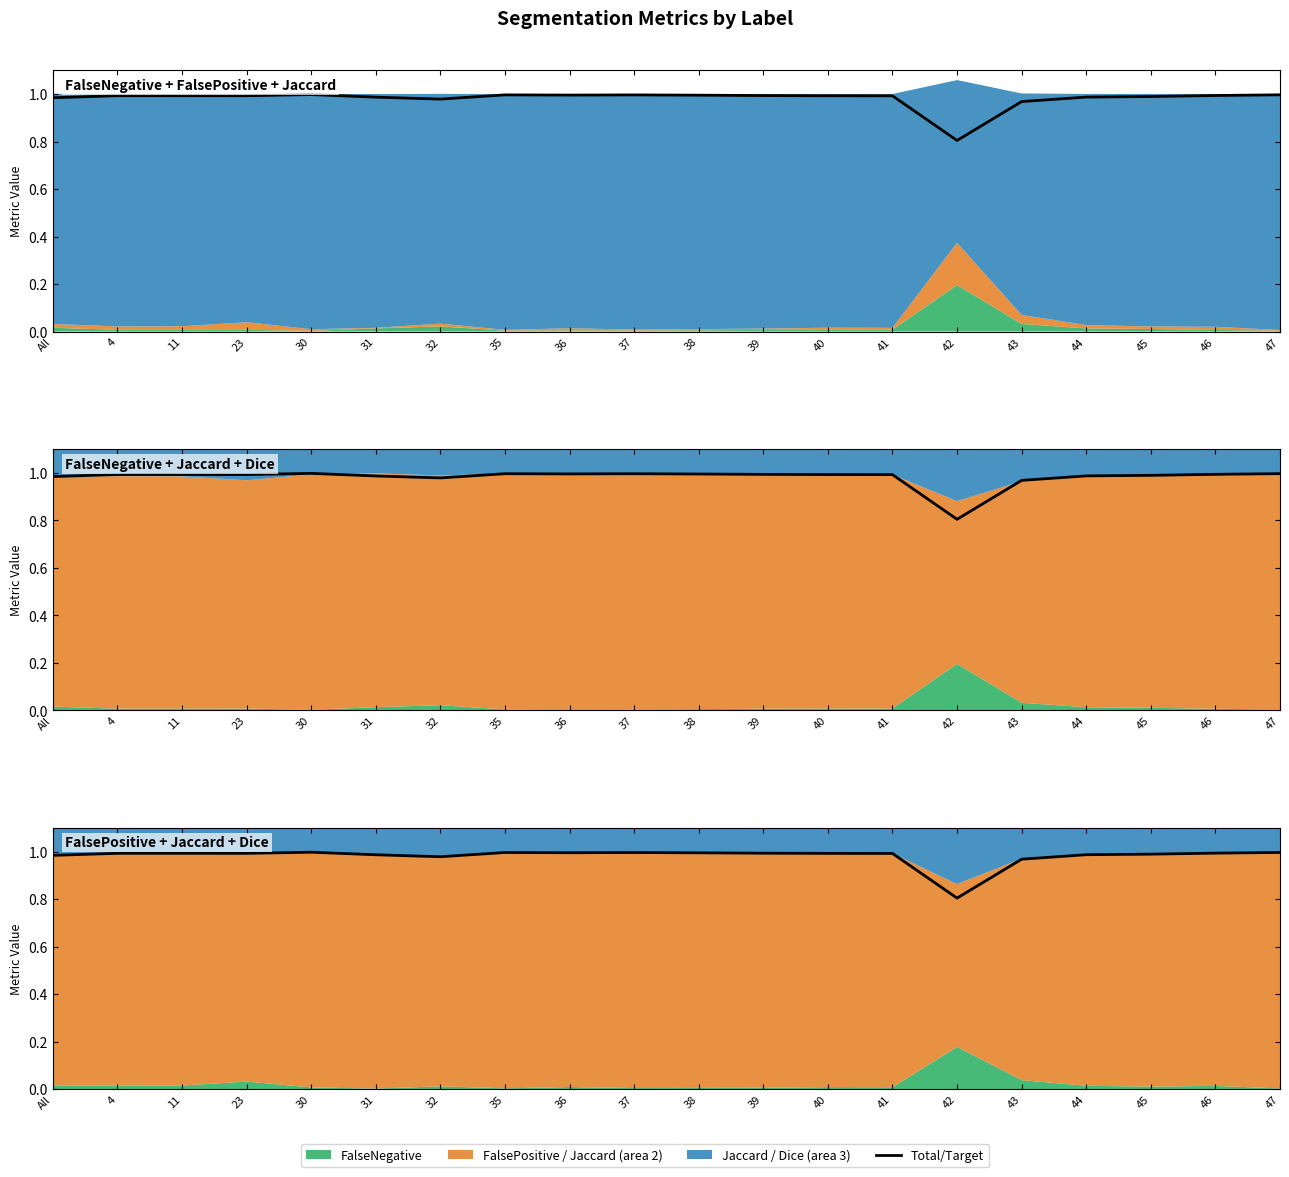

What is the average value?

1.0